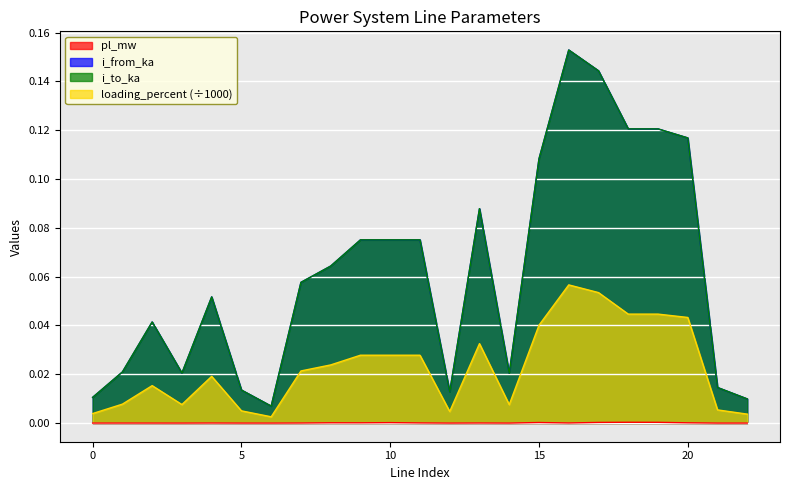

Which has a higher value, 4 or 18?

18